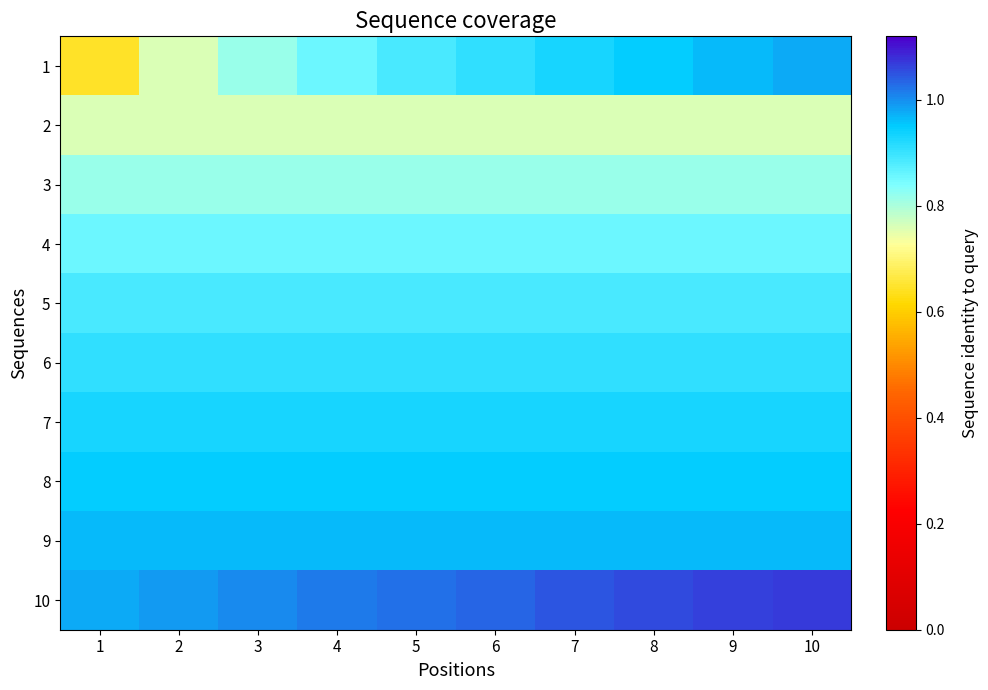

What is the total value across all series at 2?

8.8